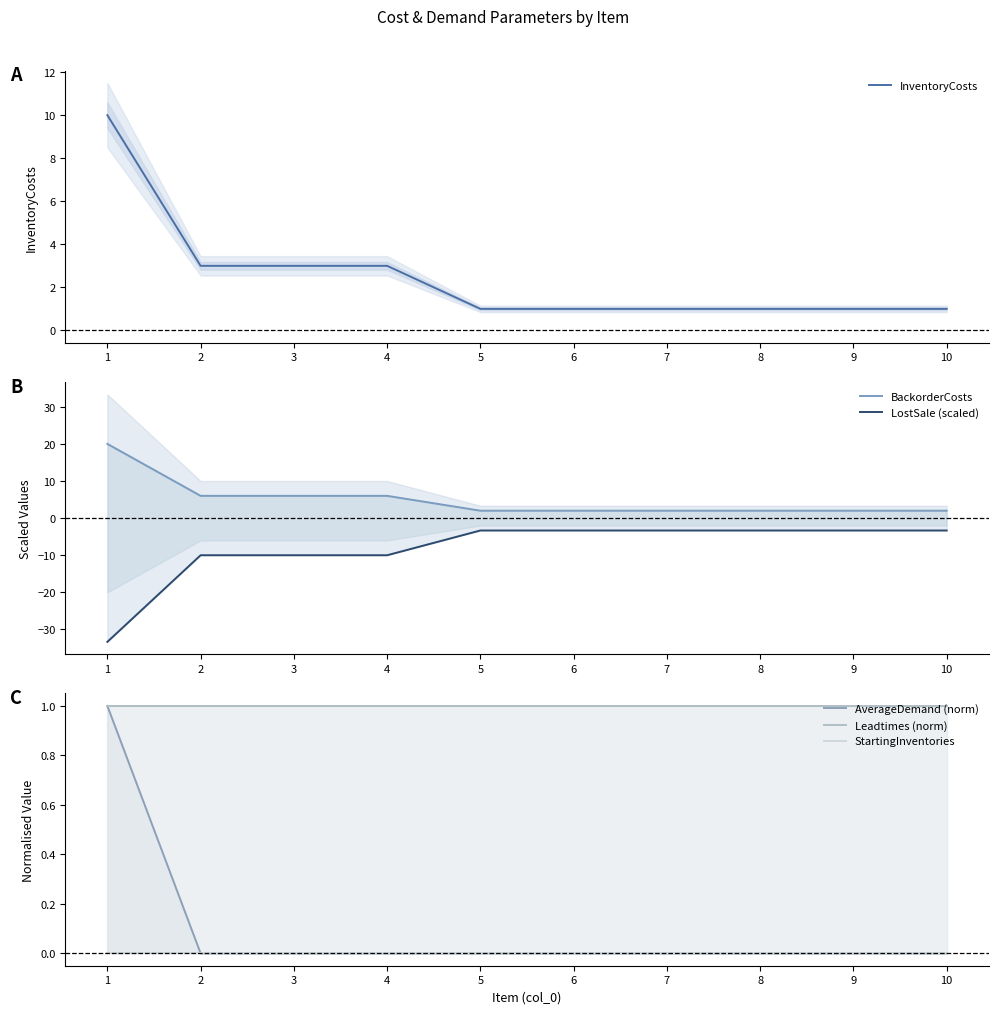

Which series has the largest total across all categories?

BackorderCosts